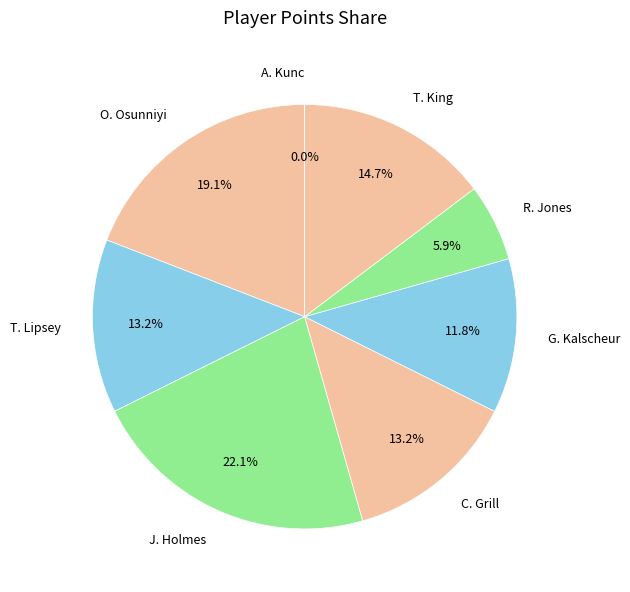

Rank the categories by value from lowest to highest.

A. Kunc, R. Jones, G. Kalscheur, T. Lipsey, C. Grill, T. King, O. Osunniyi, J. Holmes